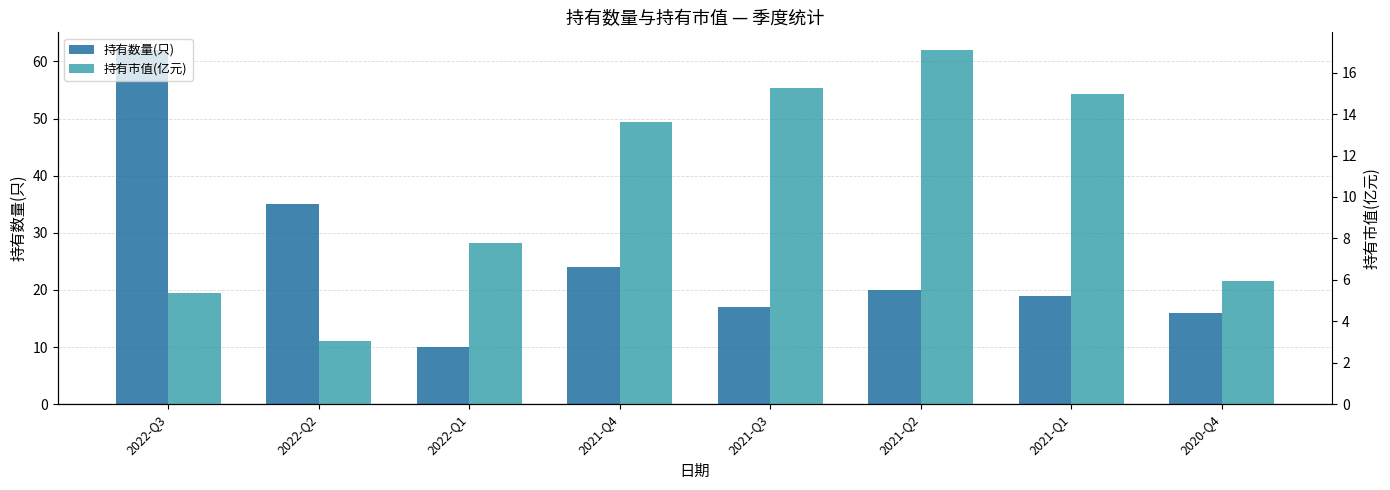

Is the value of 持有数量(只) at 2022-Q2 greater than the value of 持有市值(亿元) at 2022-Q1?

Yes